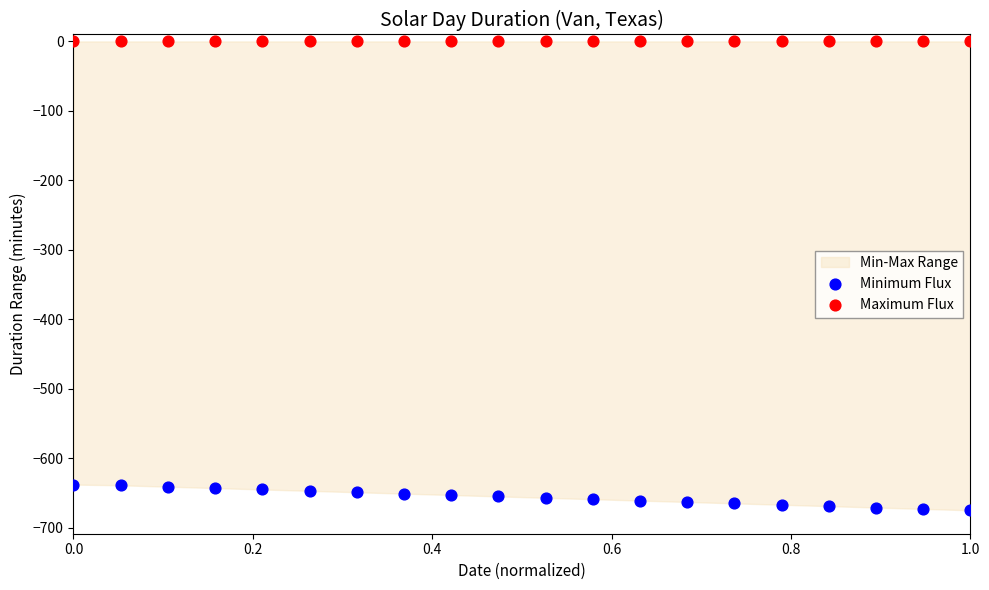

Which series reaches the maximum Y coordinate?

Maximum Flux